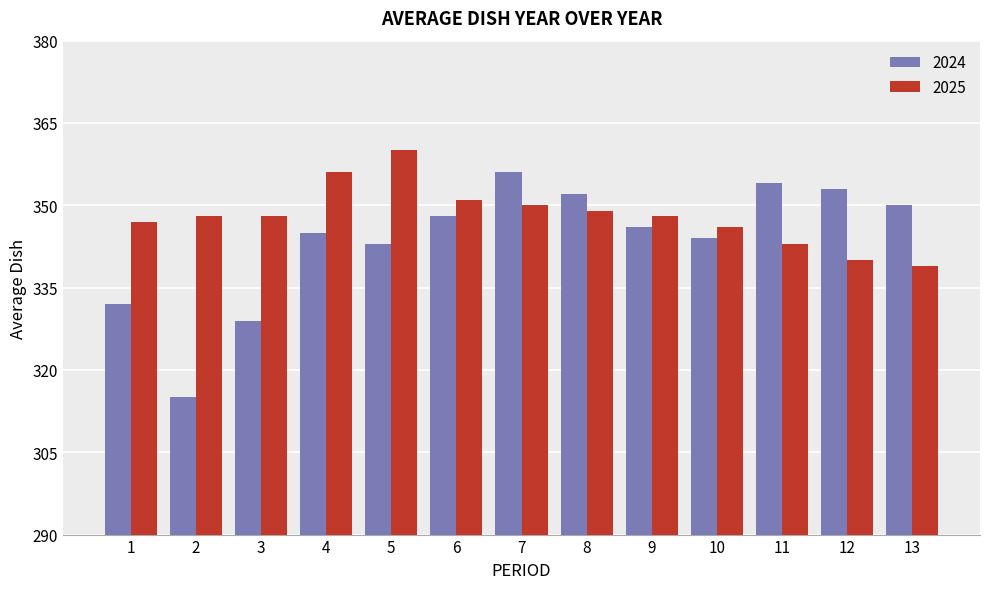

True or false: 2024 has a value of 82 at 9.

False